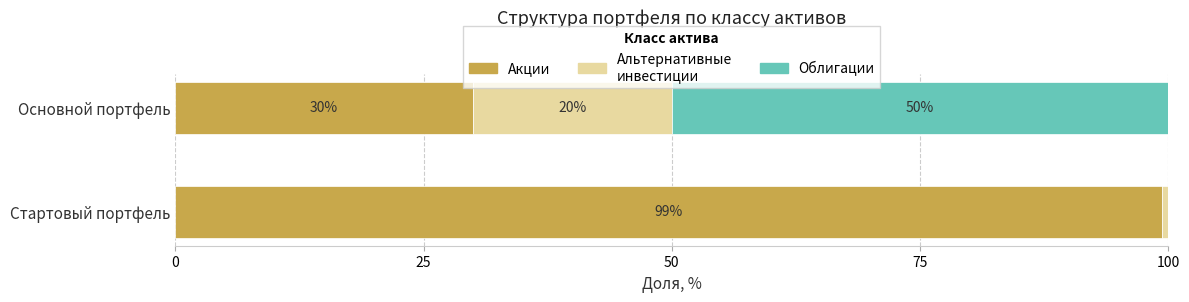

What is the total value across all series at Основной портфель?

100.0